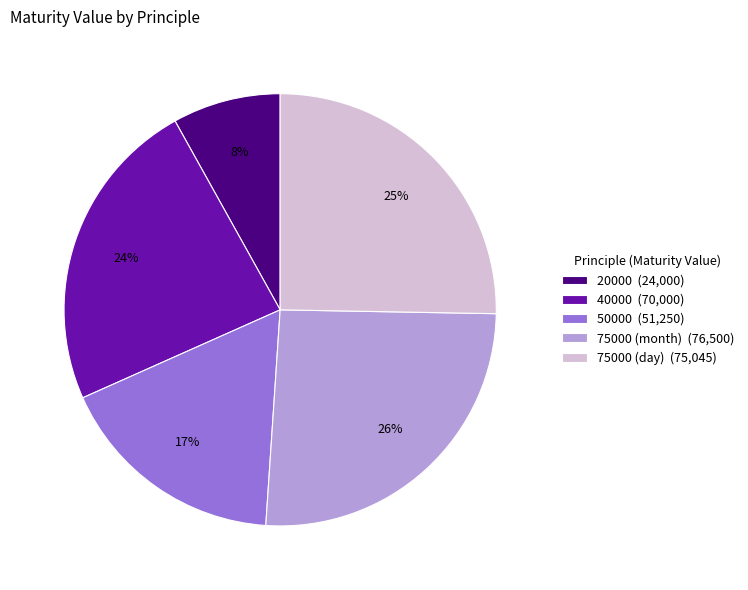

To the nearest percent, what percentage of the pie is 75000 (day) (75,045)?

25%